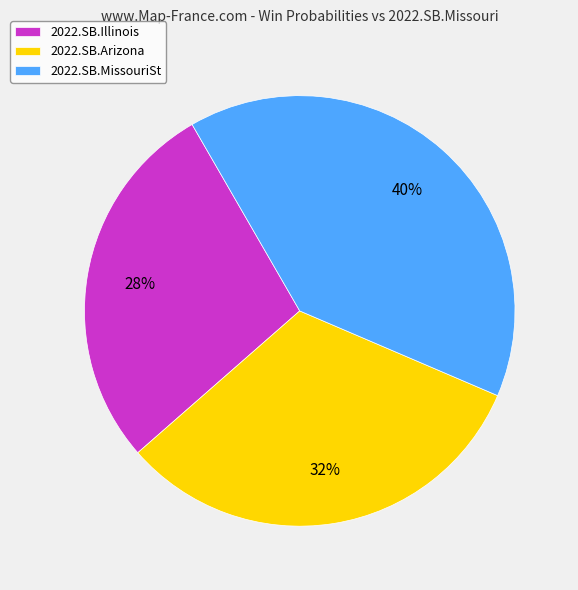

How many slices are in this pie chart?

3